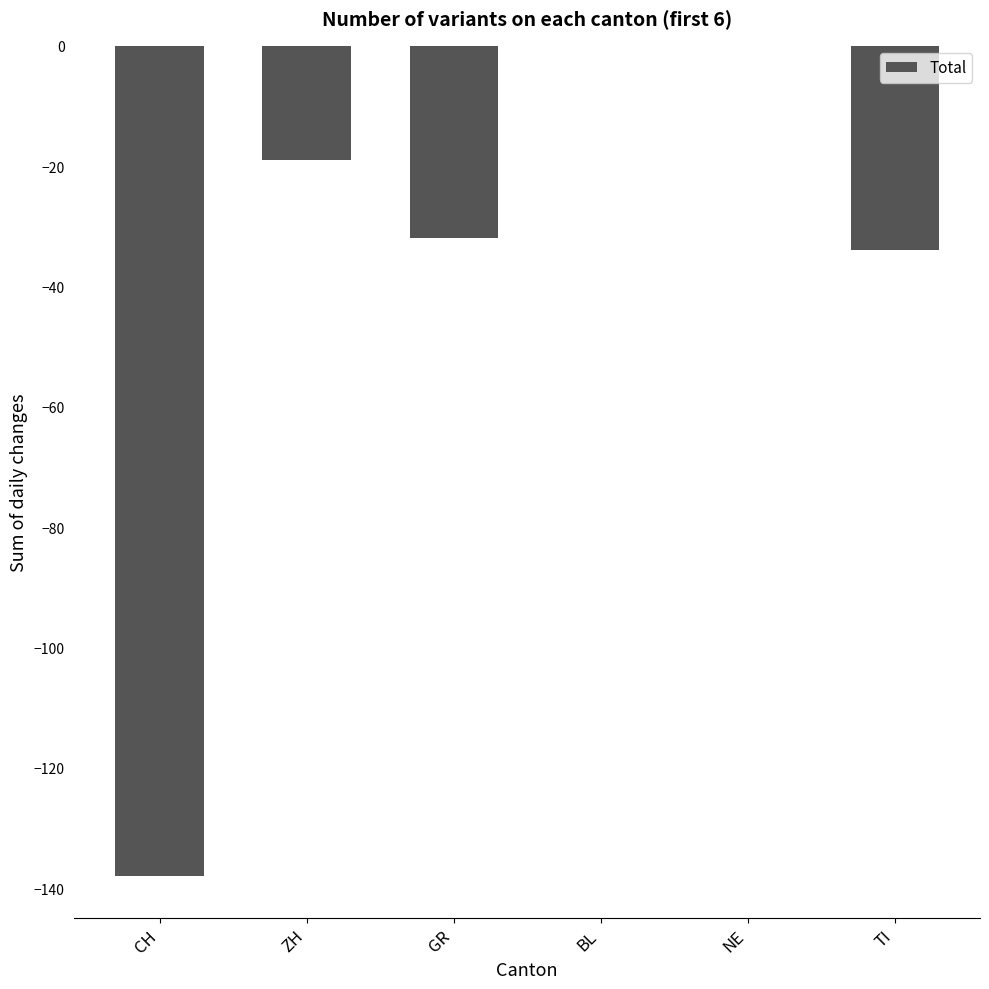

What is the average value?

-37